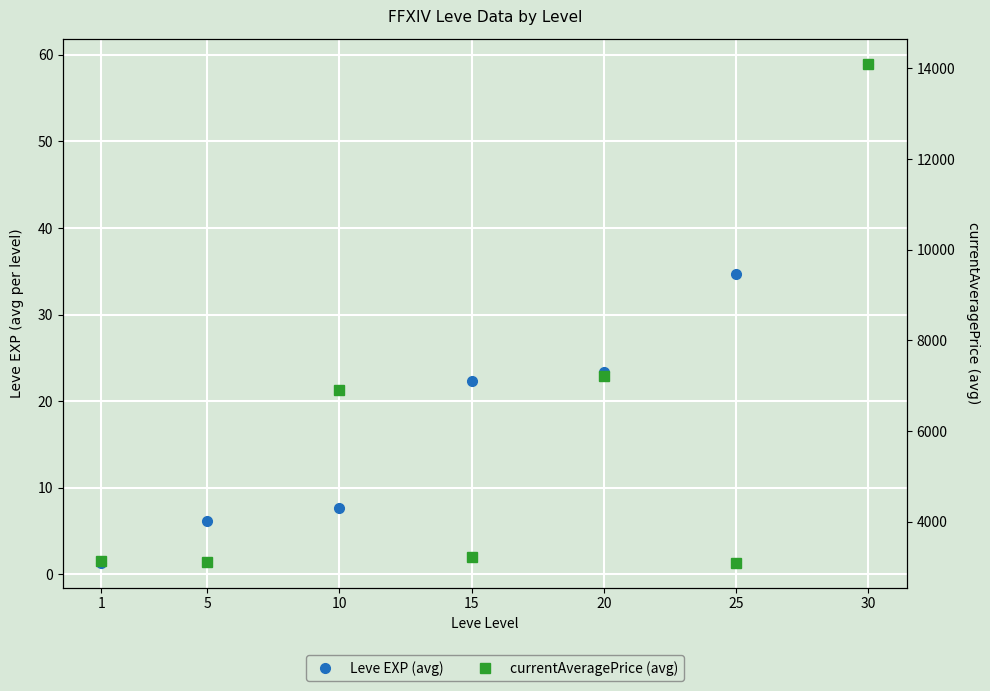

What are all the series names shown in the legend?

Leve EXP (avg), currentAveragePrice (avg)